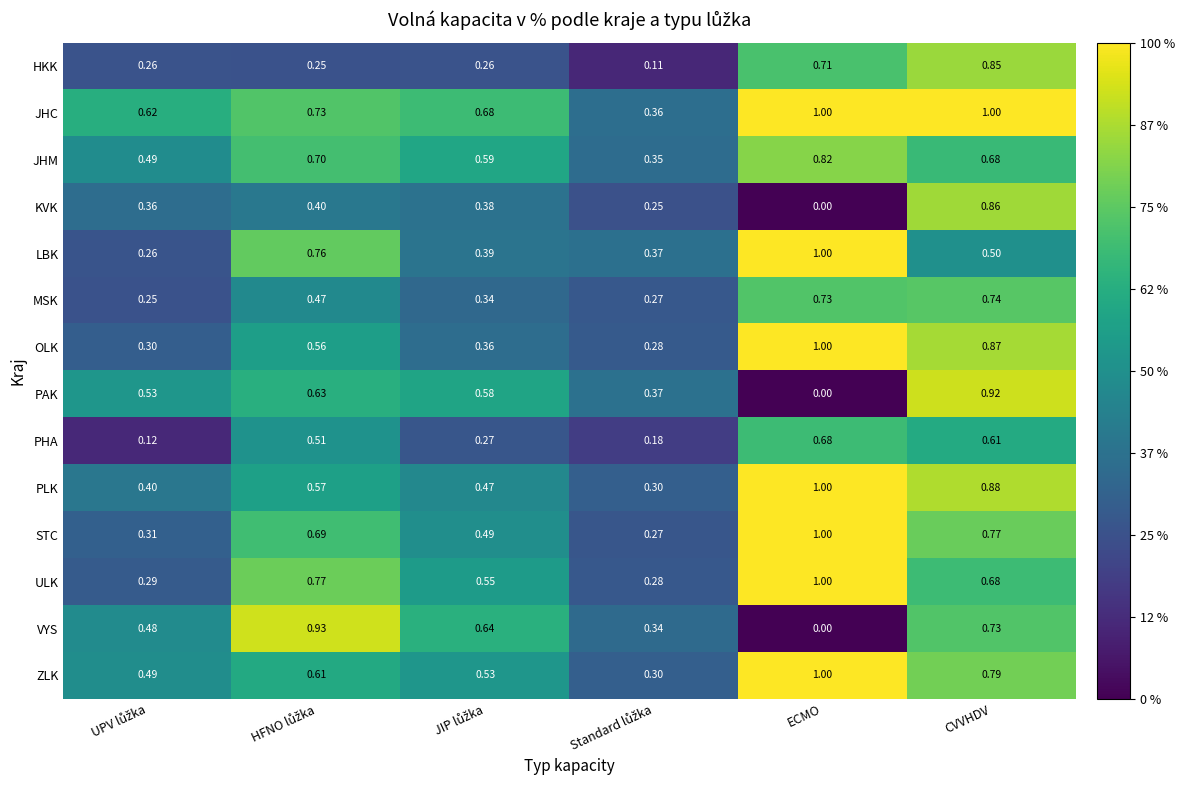

Which series has the largest total across all categories?

JHC